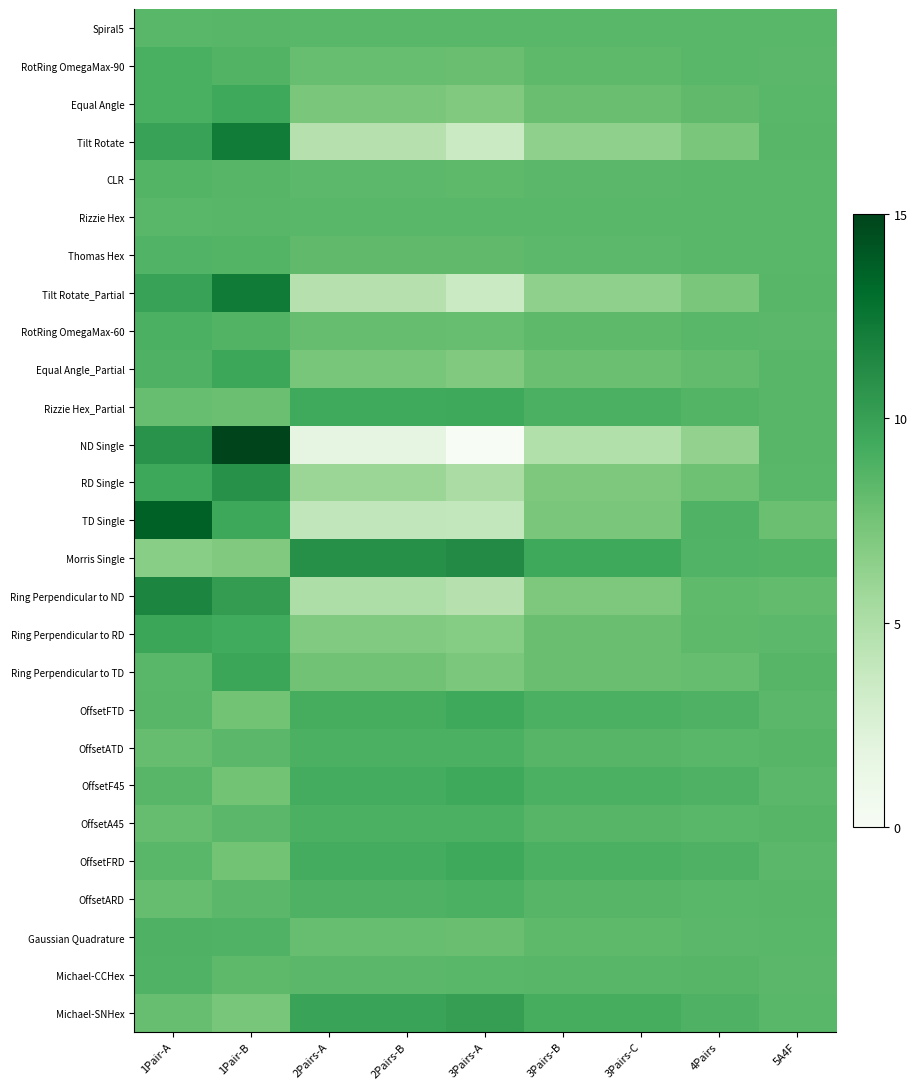

What is the maximum value shown in the chart?

15.0